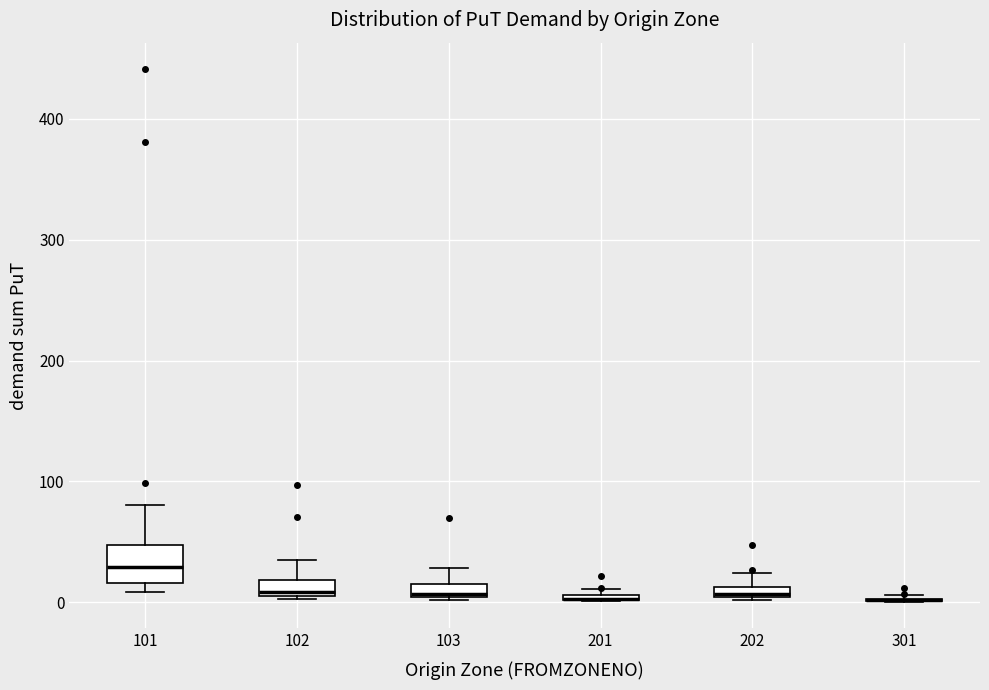

Comparing the boxes themselves (not the whiskers), which one is the tallest?

101